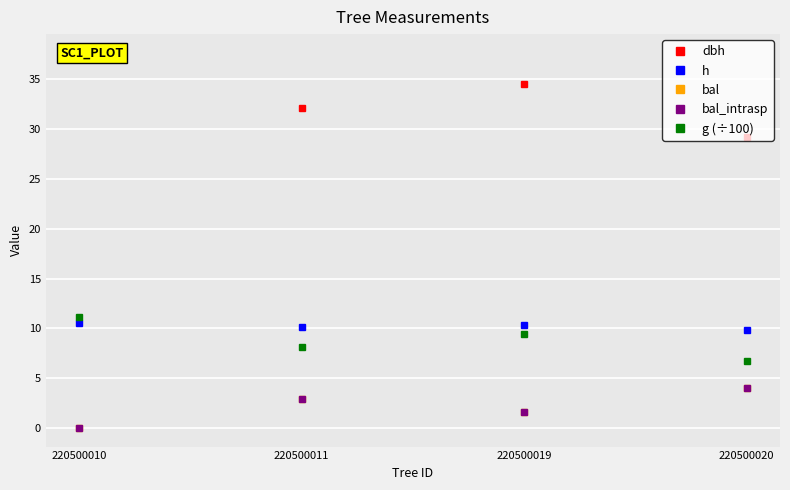

Reading left to right, list all the values displayed in this chart.

dbh: 37.7	32.1	34.6	29.2
h: 10.5	10.1	10.3	9.9
bal: 0.0	2.9	1.6	4.0
bal_intrasp: 0.0	2.9	1.6	4.0
g (÷100): 11.1	8.1	9.4	6.7